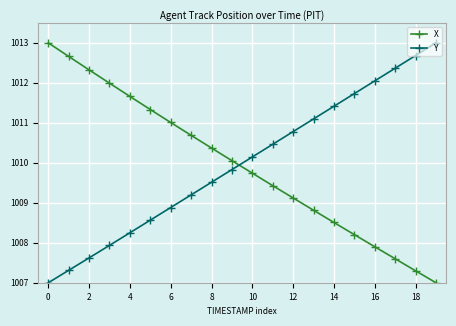

What are all the series names shown in the legend?

X, Y